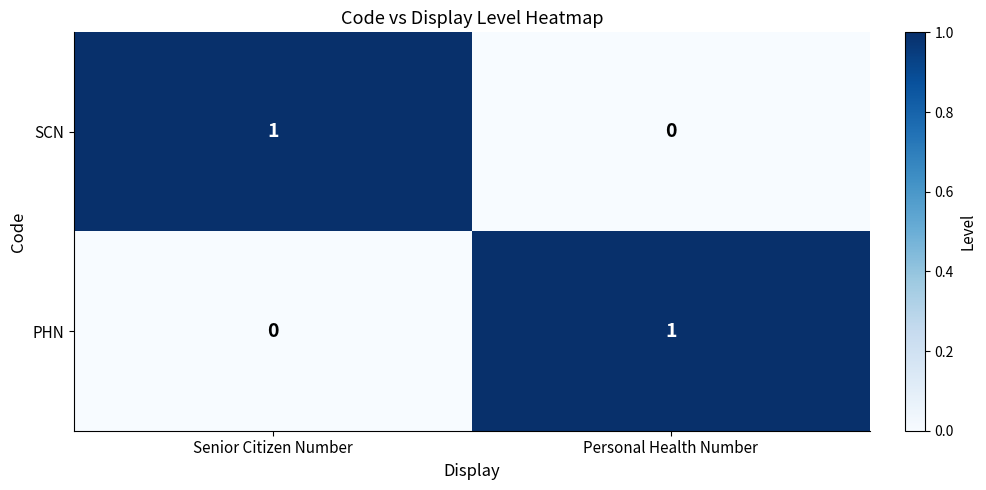

Rank the series at Senior Citizen Number from lowest to highest value.

PHN, SCN